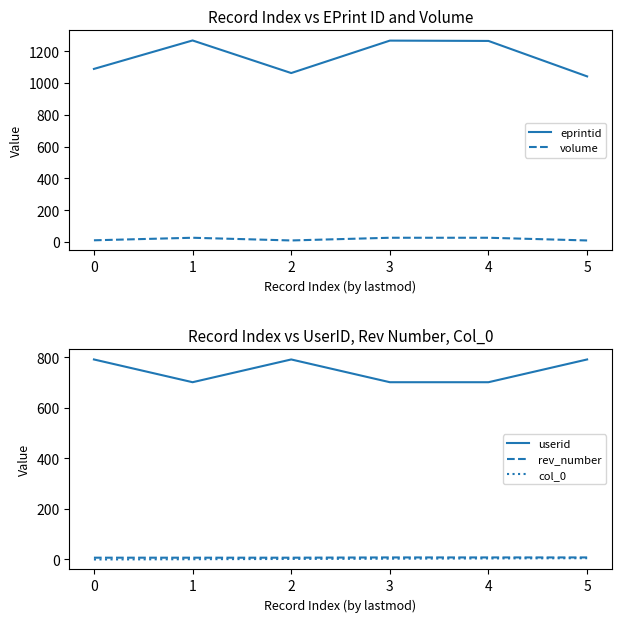

Reading right to left, list all the values displayed in this chart.

eprintid: 1042	1265	1267	1063	1268	1089
volume: 10	27	27	10	27	11
userid: 791	701	701	791	701	791
rev_number: 8	8	8	7	7	7
col_0: 5	4	3	2	1	0